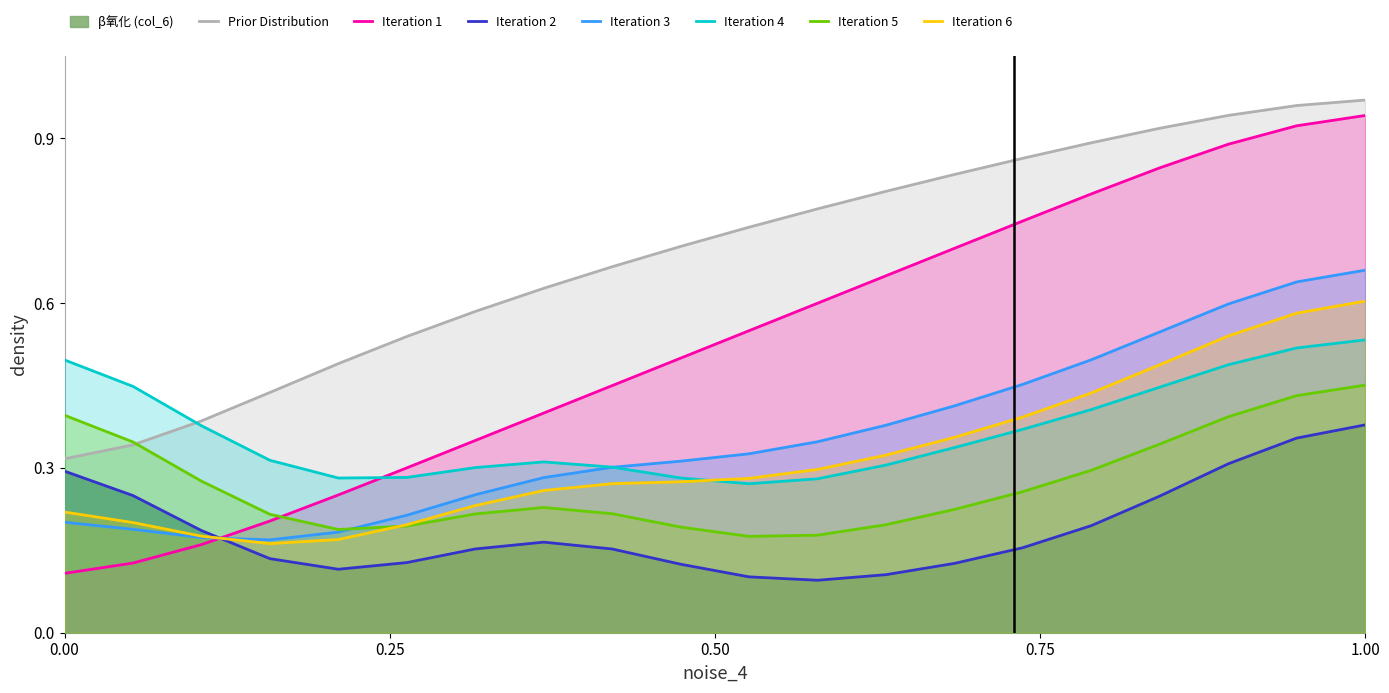

Which series has the largest range (max minus min)?

Iteration 1